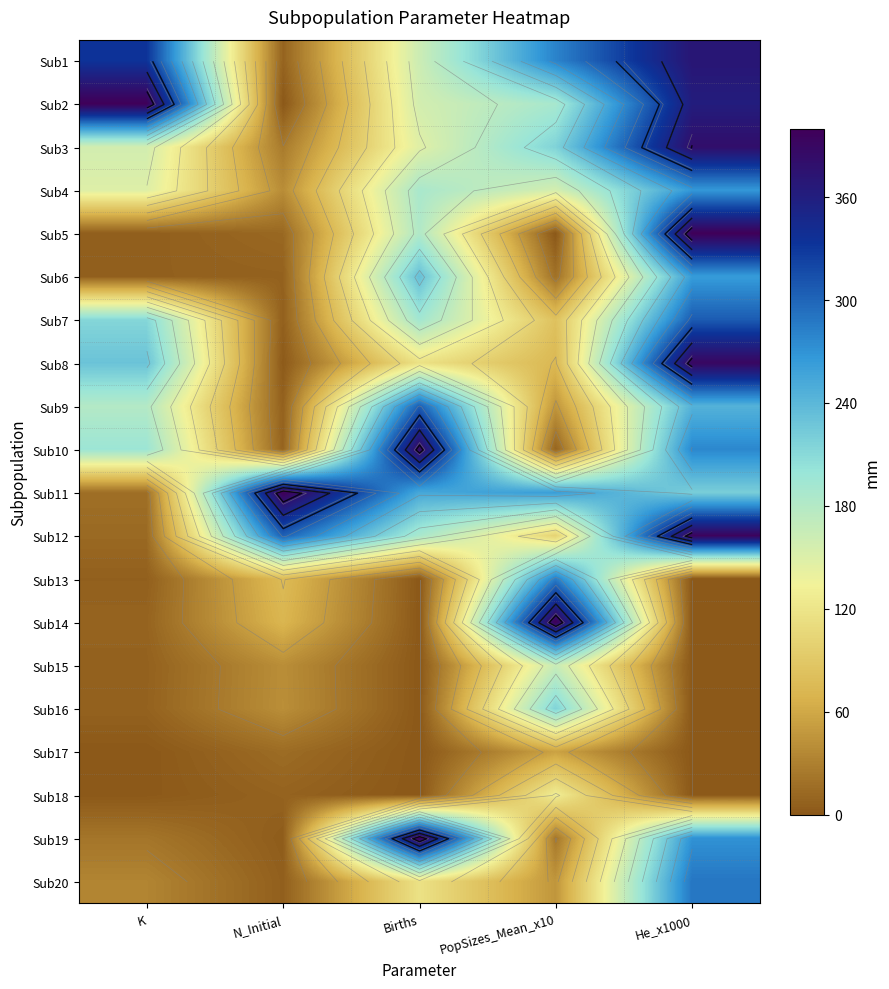

Where is Sub7 nearest to the value 156?

Births